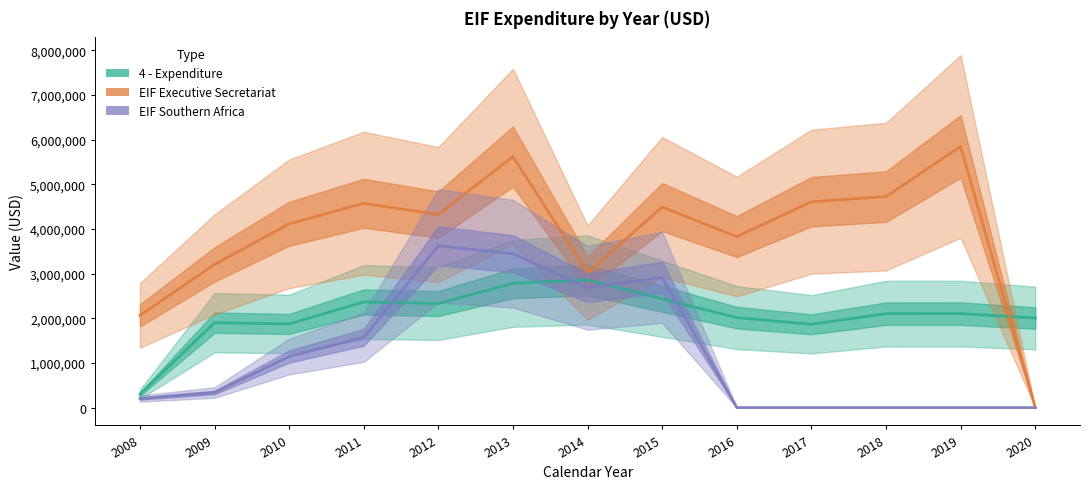

Between 2008 and 2010, which series saw the biggest shift?

EIF Executive Secretariat